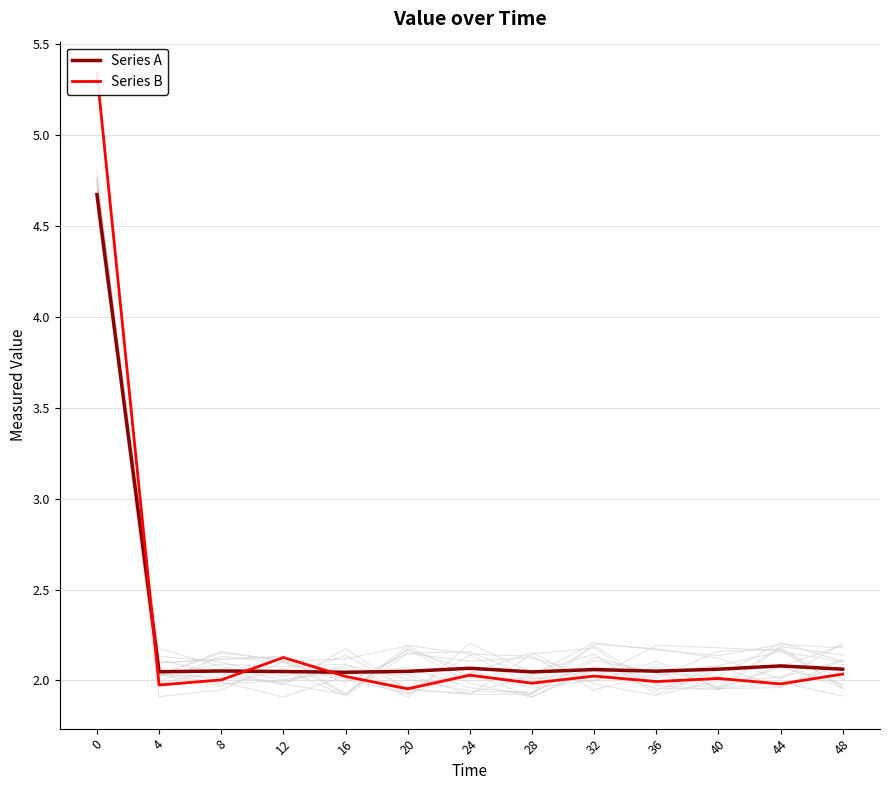

Which category has the lowest value in the Series B series?

20